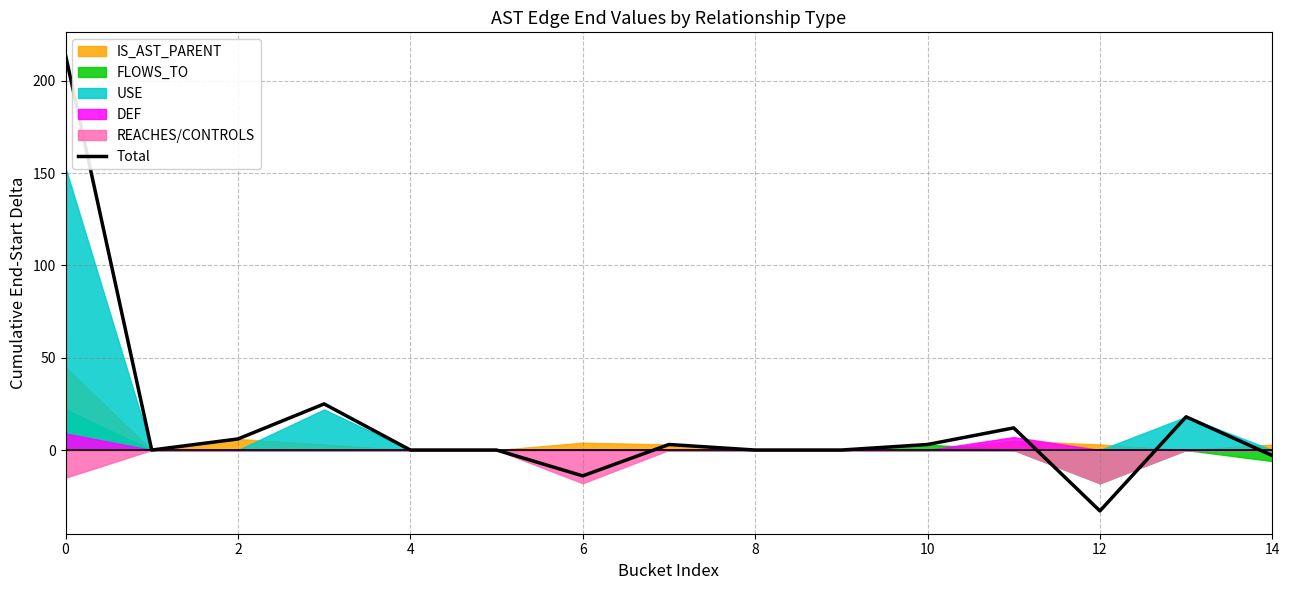

Which category has the lowest value in the Total series?

12